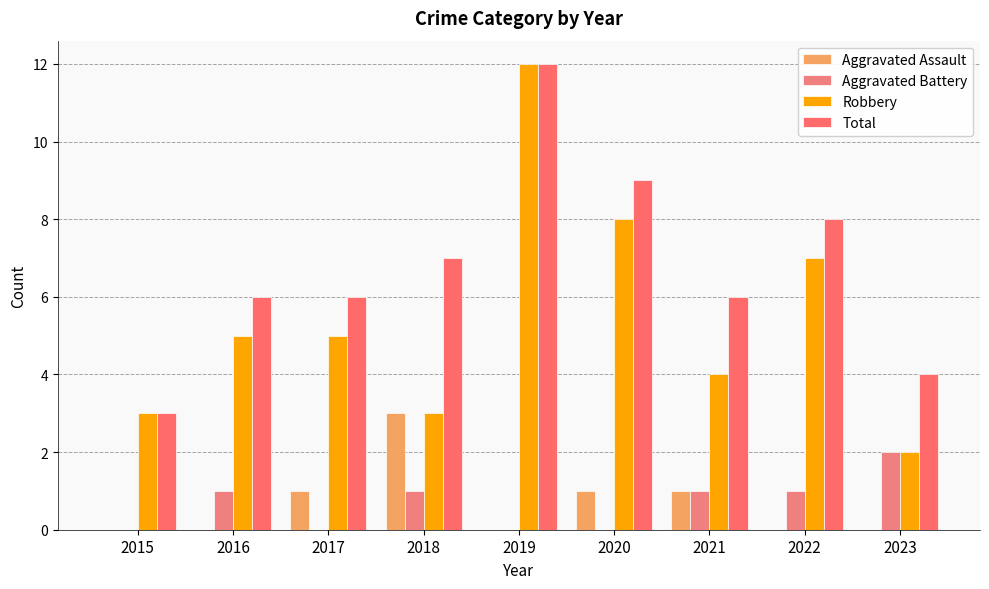

How many groups of bars are there?

9